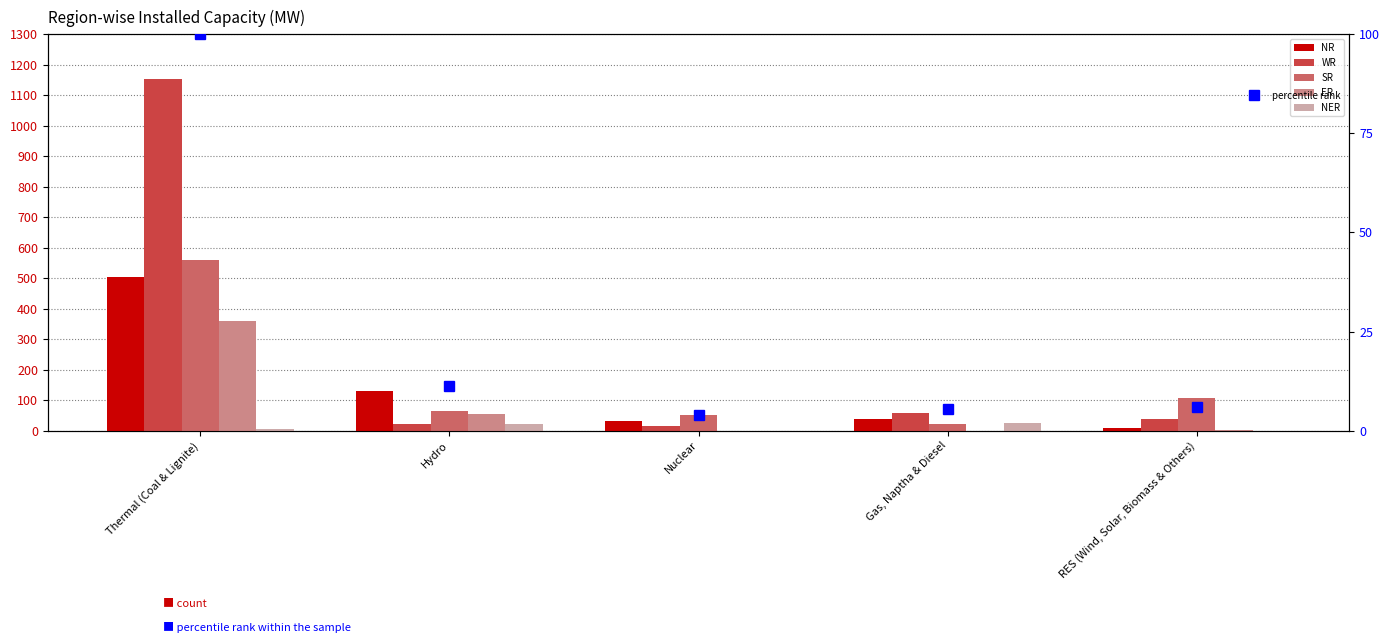

What is the label of the 5th bar from the left?

RES (Wind, Solar, Biomass & Others)